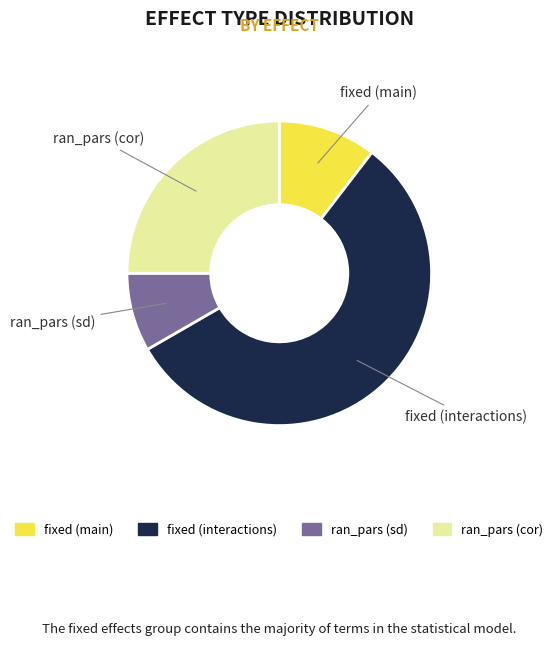

Is there a majority slice in this chart?

Yes